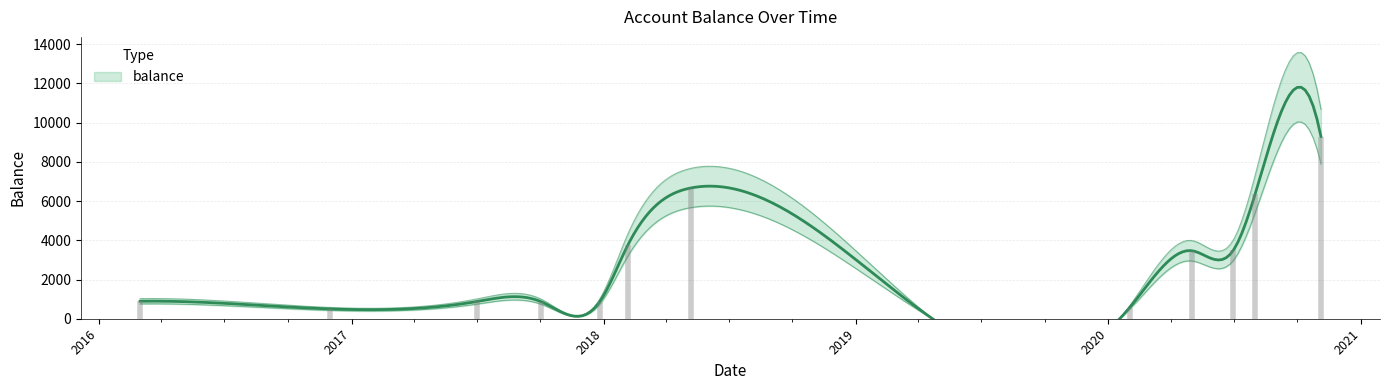

The chart shows a value of 1456.1 at 2020-05-01. True or false?

False